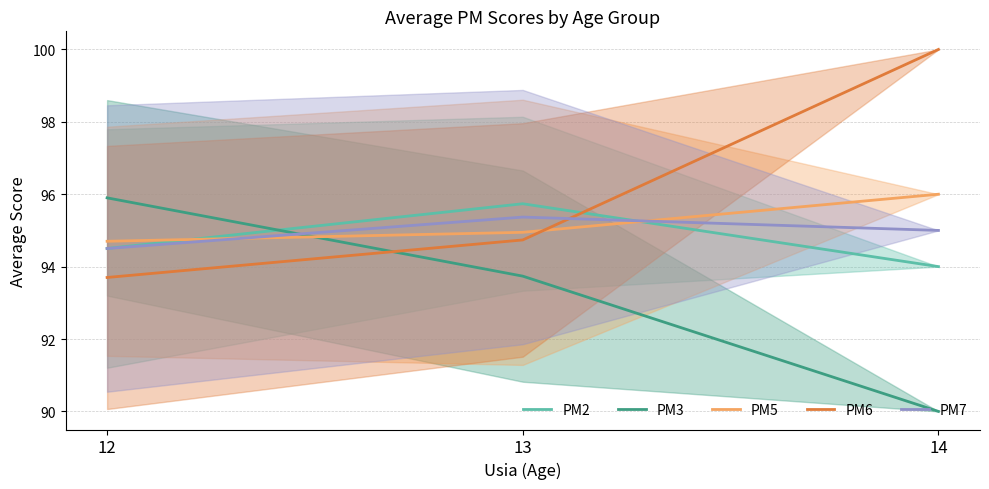

What is the sum of the PM6 values at 13 and 14?

194.7